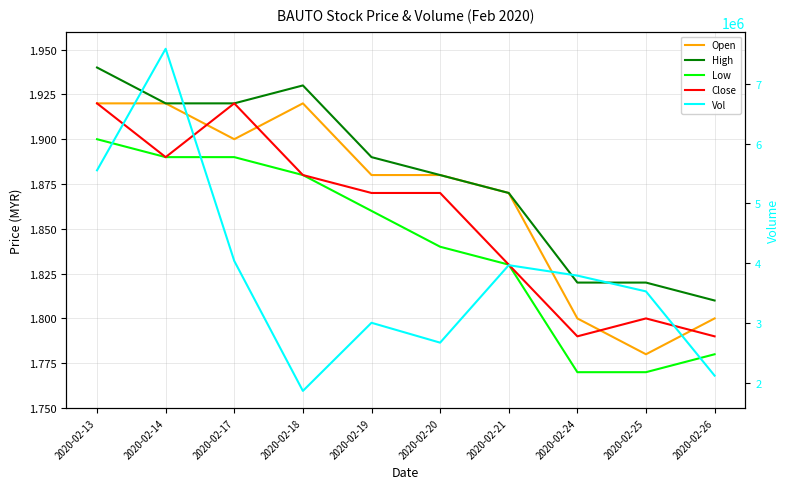

What is the value of the Vol point at the 9th from the left?

3528800.0